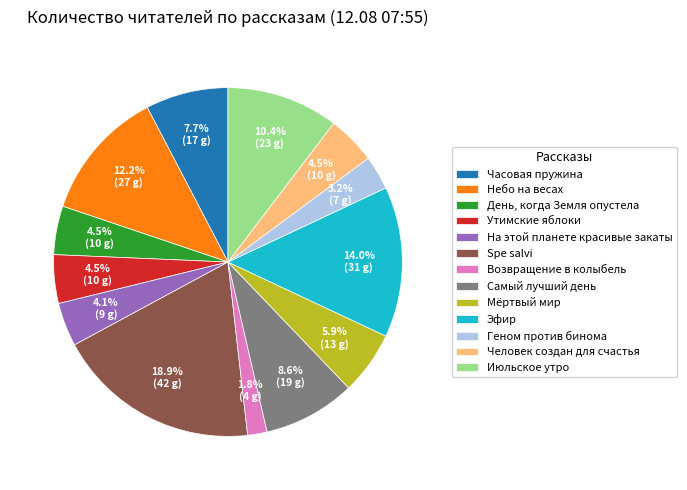

To the nearest percent, what is the average slice percentage?

8%